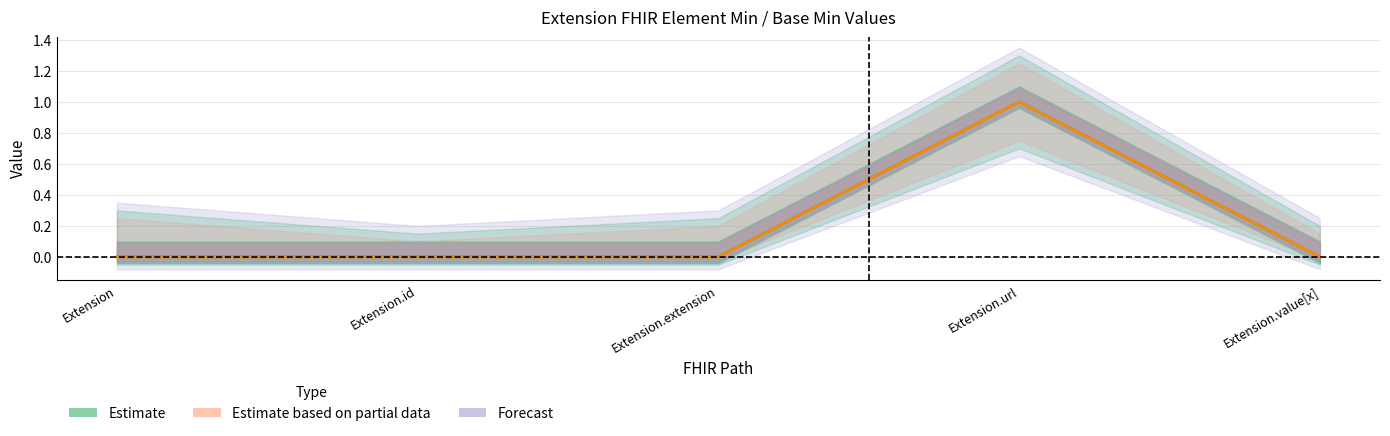

True or false: Min and Base Min cross at least once.

False